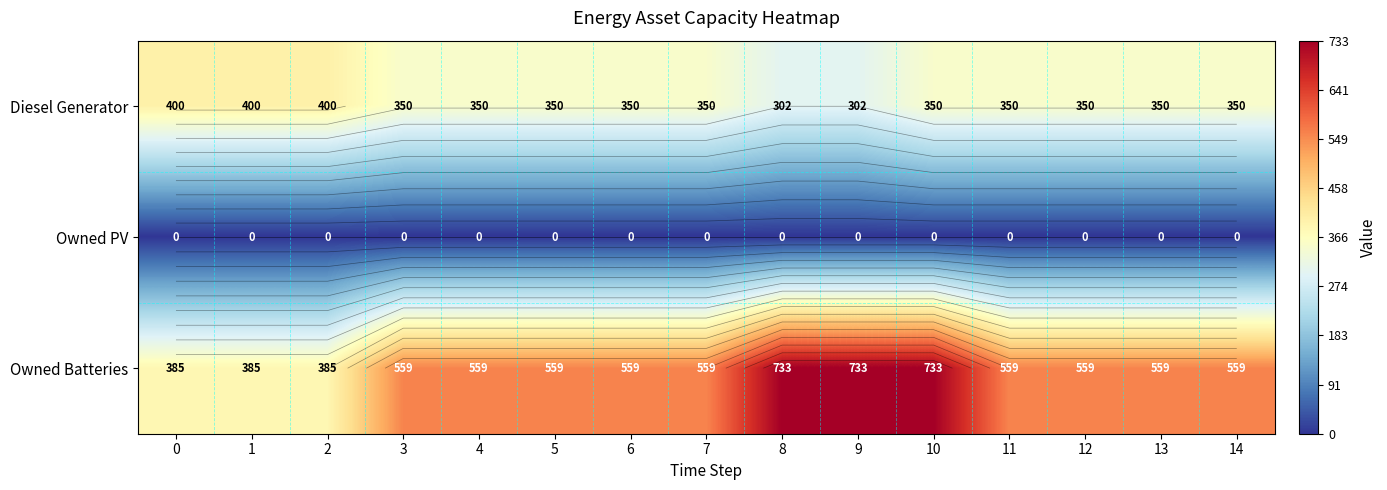

What value does the Diesel Generator series have at 1, to the nearest 5?

400